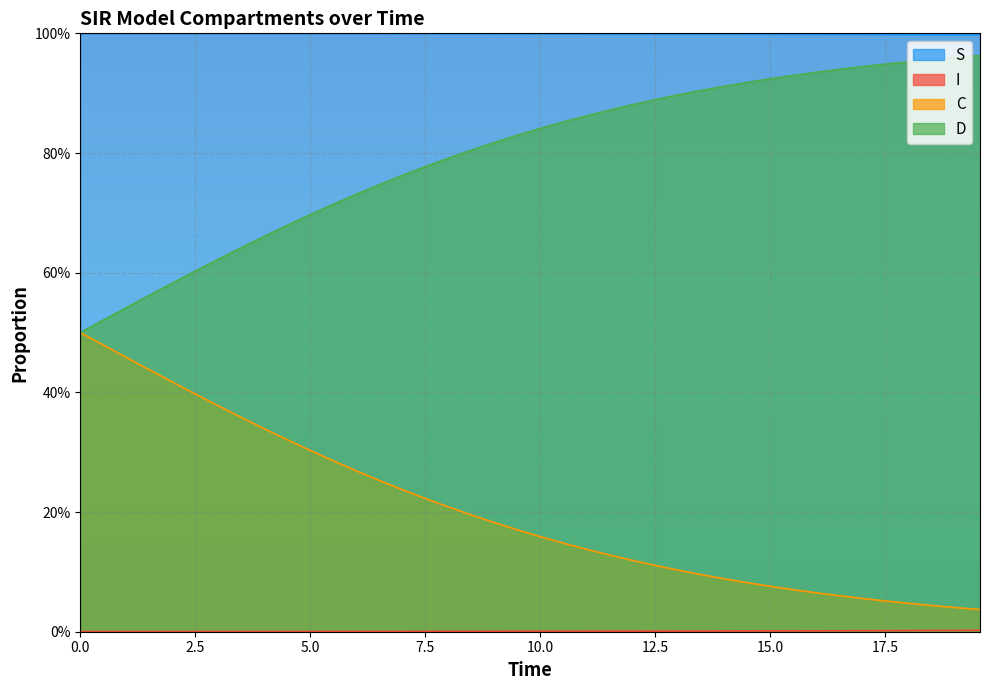

What is the value of the D point at the 40th from the left?

1.0